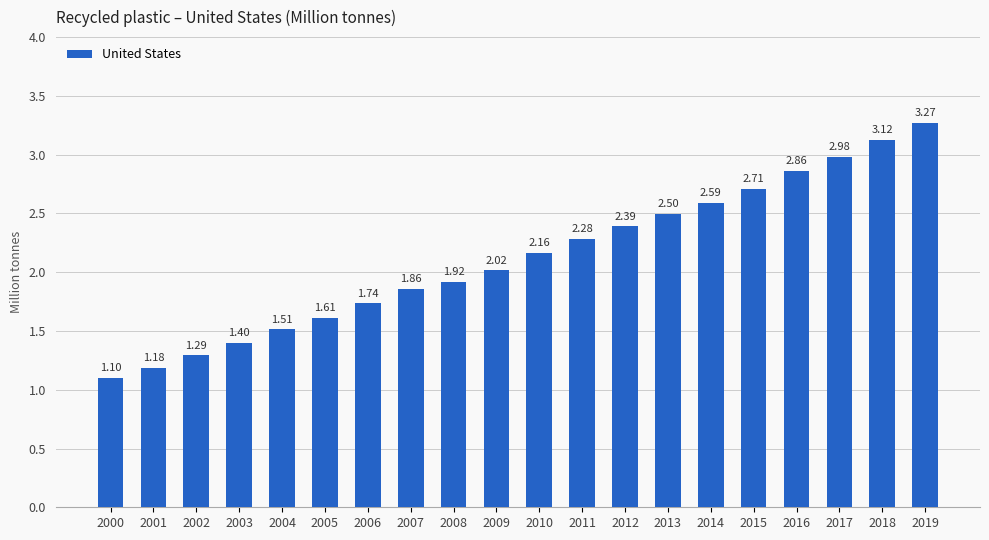

What is the sum of the values at 2016 and 2019?

6.1